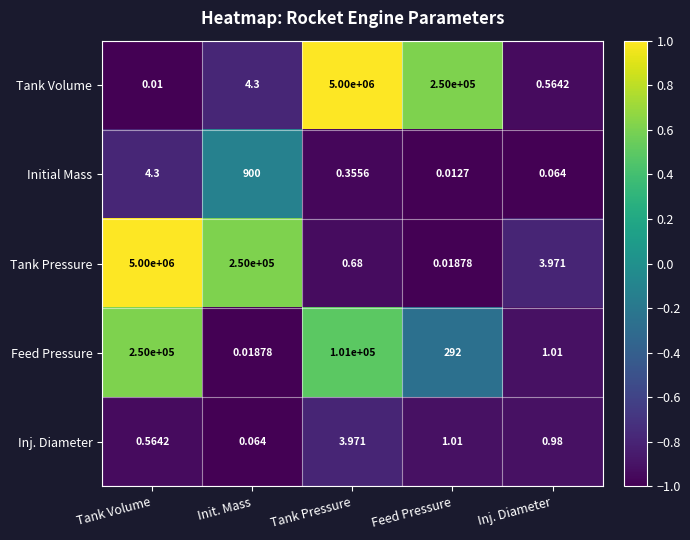

Which series has the largest range (max minus min)?

Tank Volume